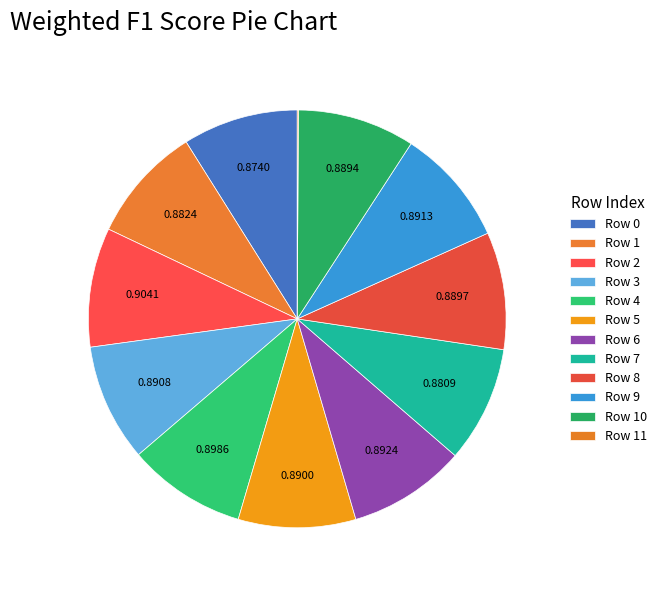

Which category has the biggest portion of the pie?

2